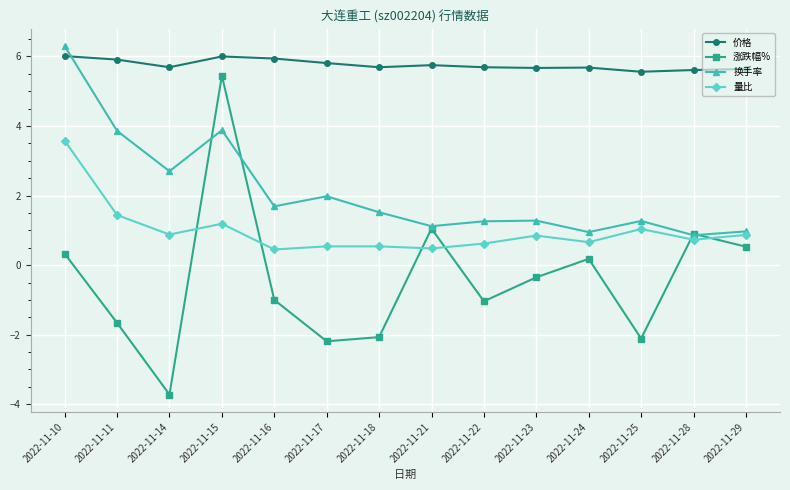

How many lines are shown in the chart?

4